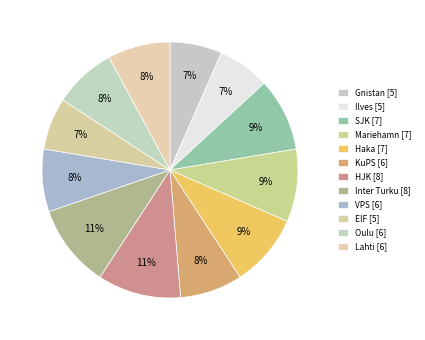

True or false: Gnistan accounts for 7% of the total.

True